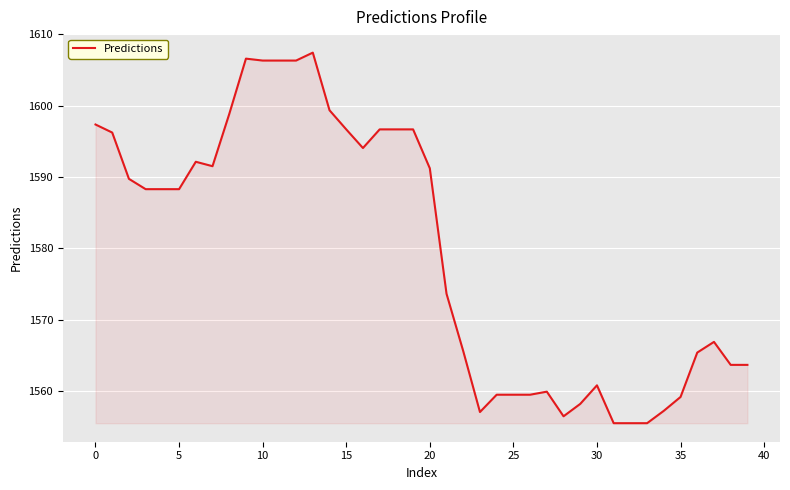

What is the minimum value shown in the chart?

1555.5